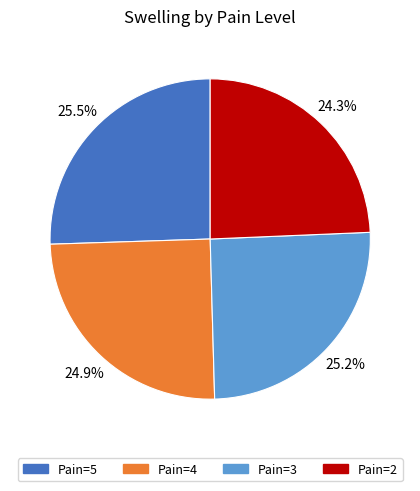

Approximately how many times larger is the value at Pain=3 compared to Pain=2?

1.0